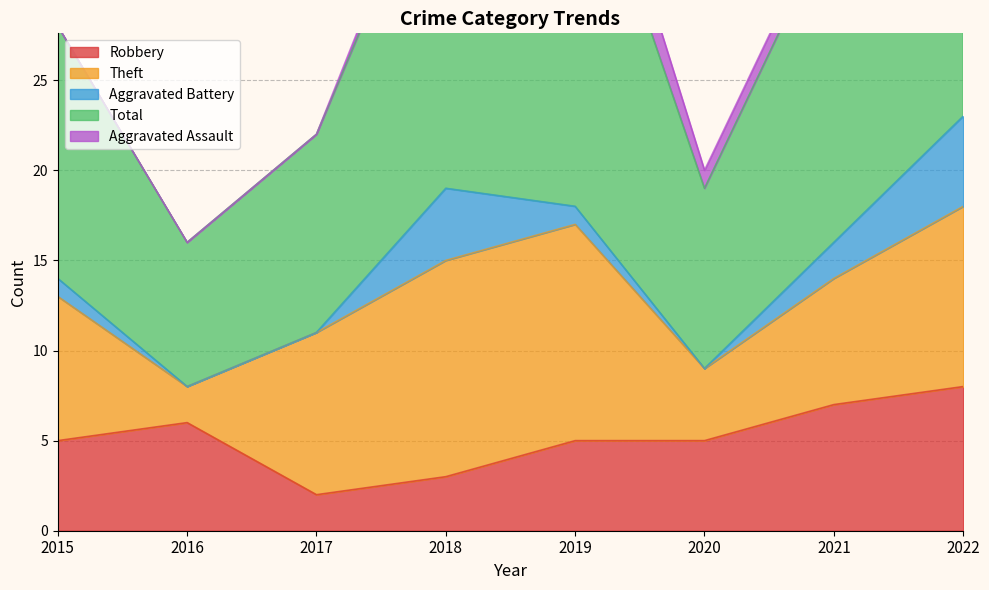

True or false: Aggravated Battery has a value of 0 at 2017.

True